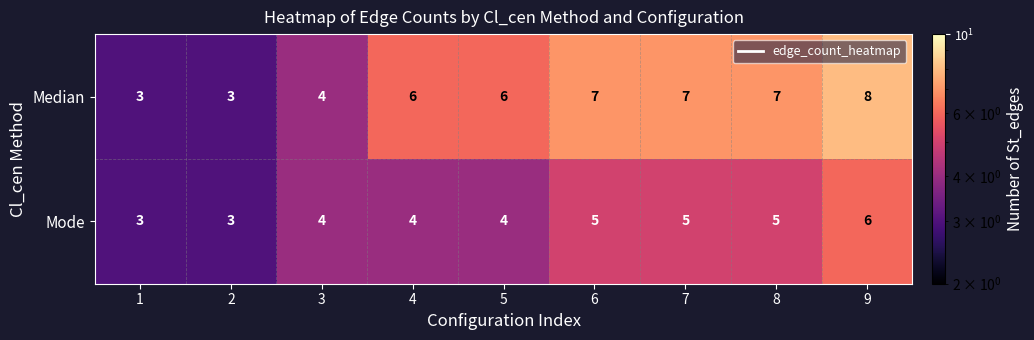

Reading right to left, what are all the values shown in this chart?

Median: 9=8	8=7	7=7	6=7	5=6	4=6	3=4	2=3	1=3
Mode: 9=6	8=5	7=5	6=5	5=4	4=4	3=4	2=3	1=3